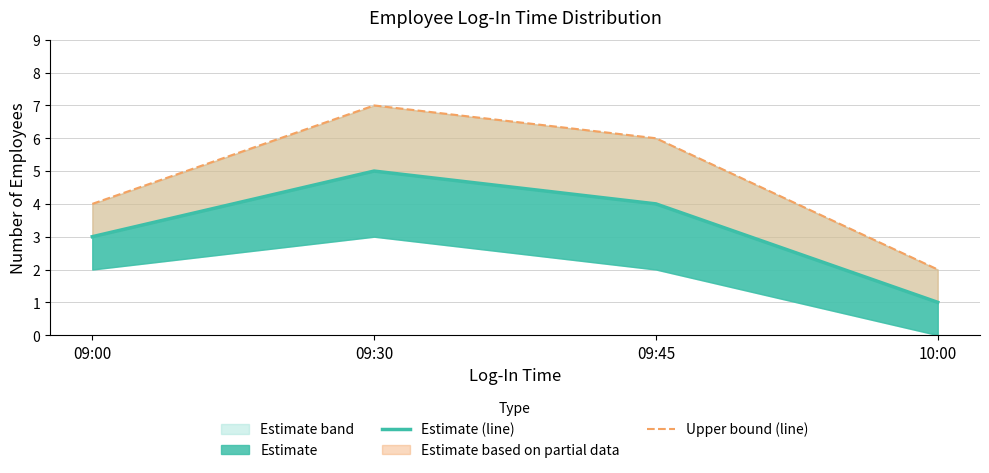

True or false: Estimate (line) and Upper bound (line) intersect in this chart.

False